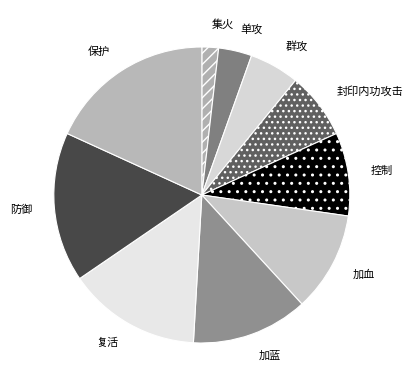

Rank the categories by value from highest to lowest.

保护, 防御, 复活, 加蓝, 加血, 控制, 封印内功攻击, 群攻, 单攻, 集火